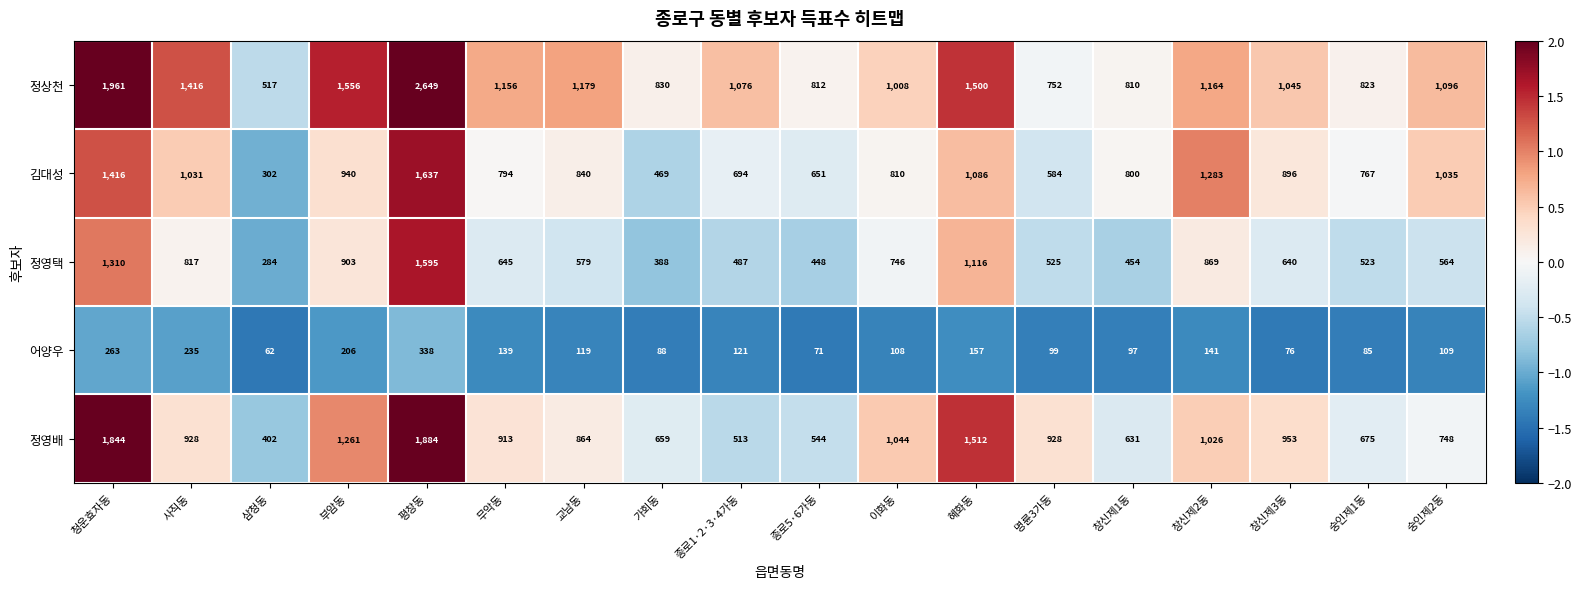

Which category has the lowest value across all series?

삼청동